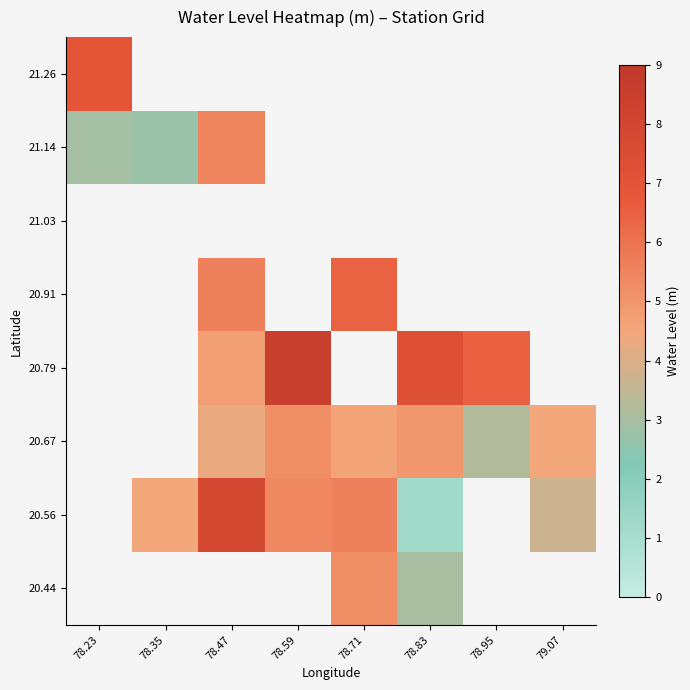

Which series has the widest spread of values?

21.14